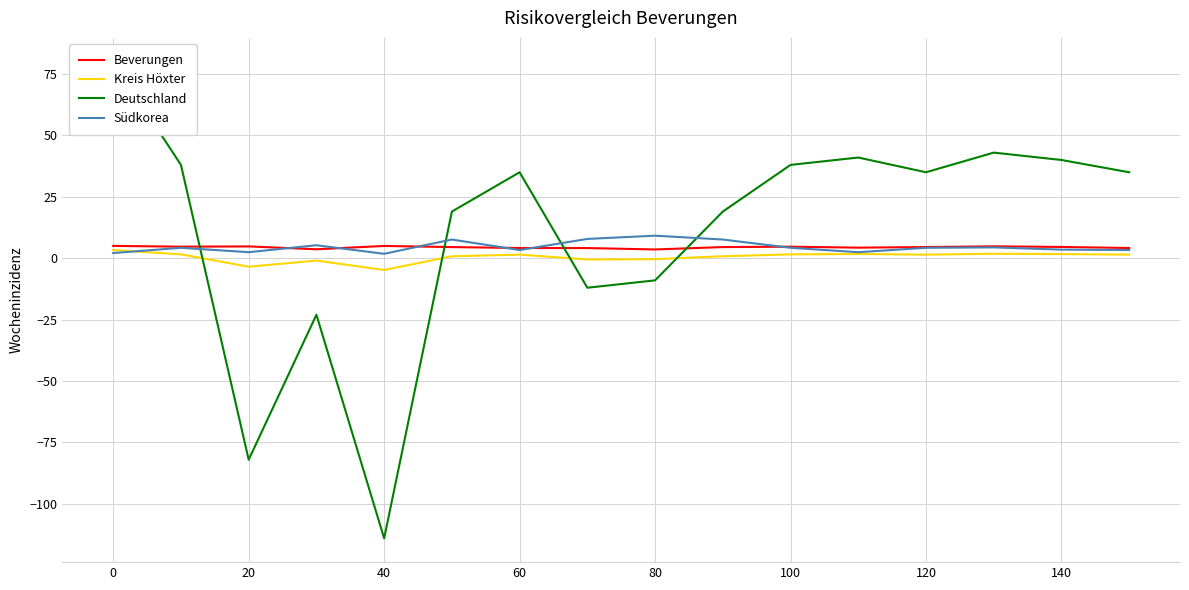

The Beverungen series shows 5.0 at 40. True or false?

True